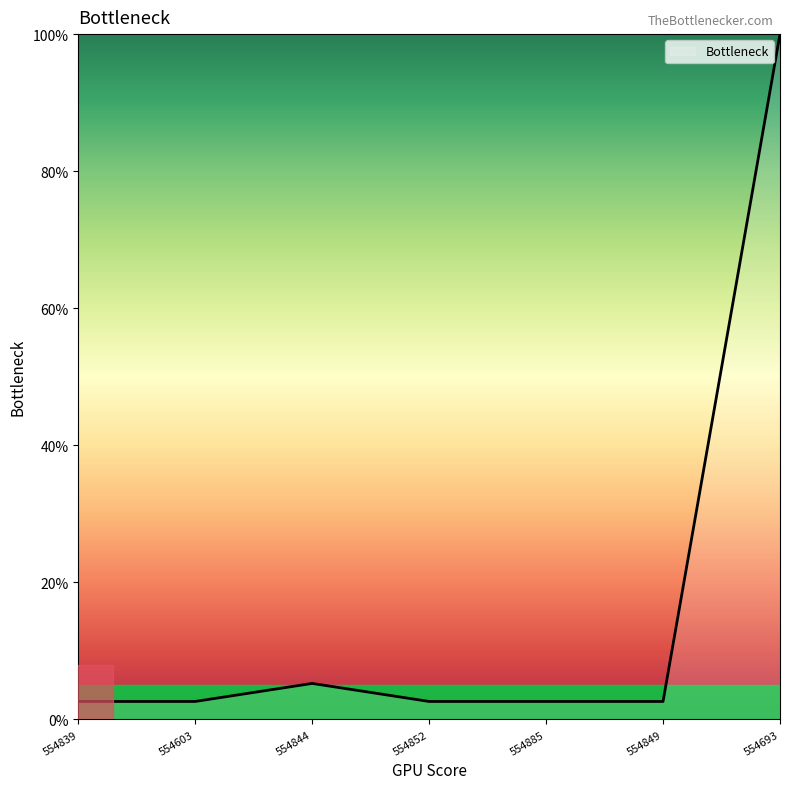

Where is the first local maximum?

554844